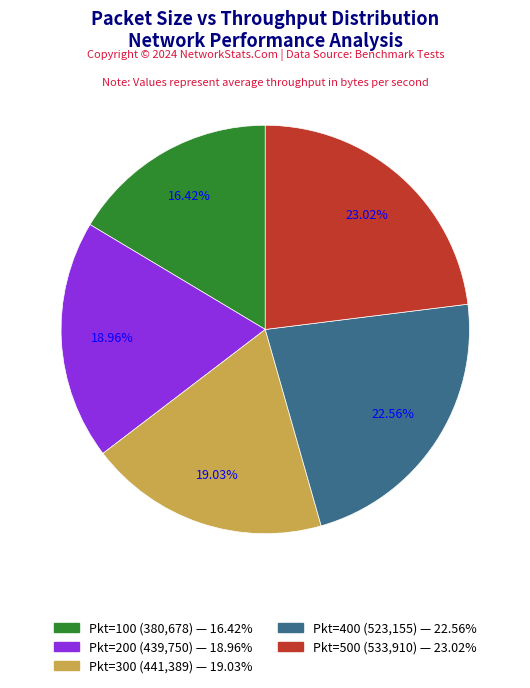

Is there any slice that represents more than half of the pie?

No